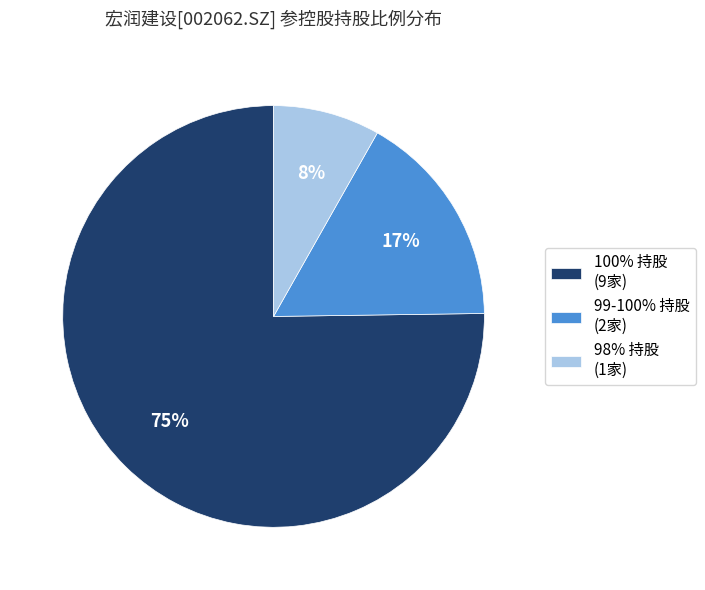

How many slices are in this pie chart?

3